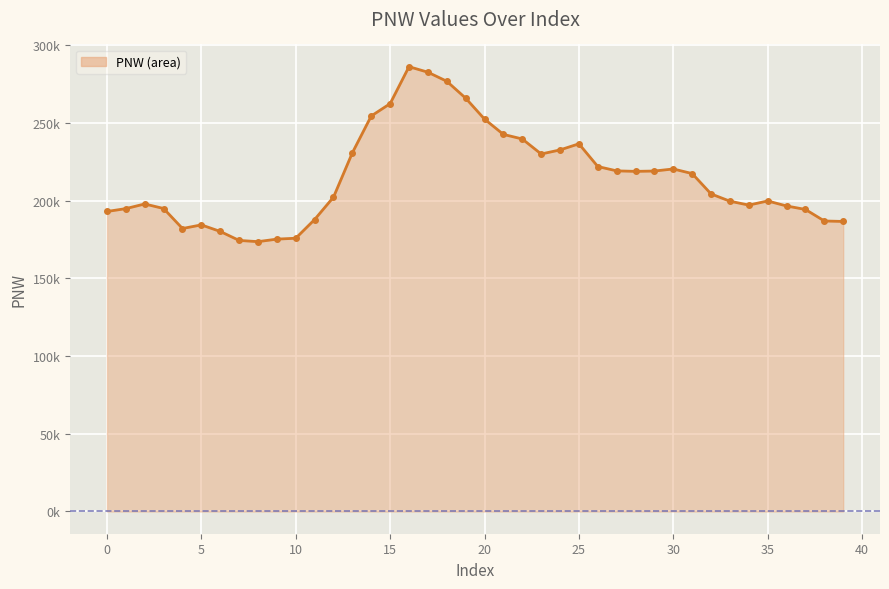

The chart shows a value of 254474.0 at 14. True or false?

True